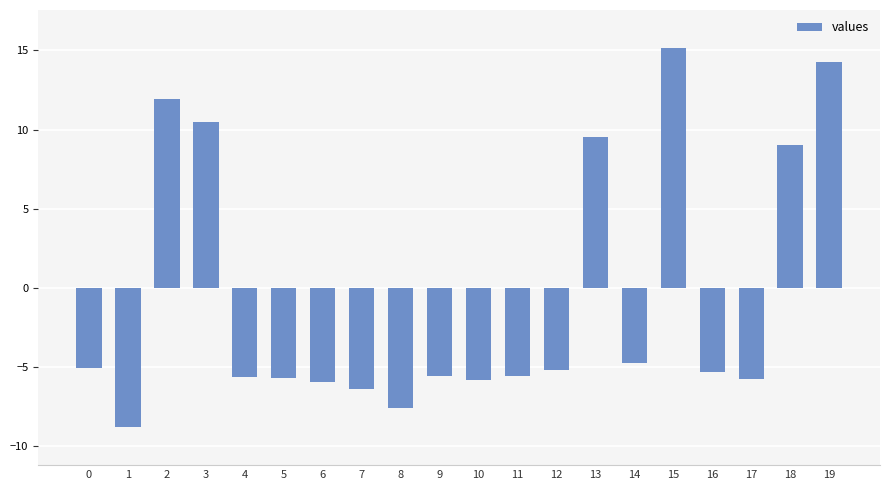

How many positive values are there?

6